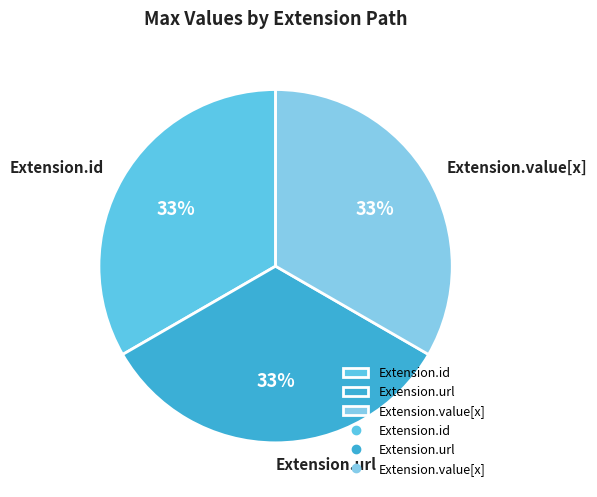

The Extension.id slice represents 6% of the pie. True or false?

False